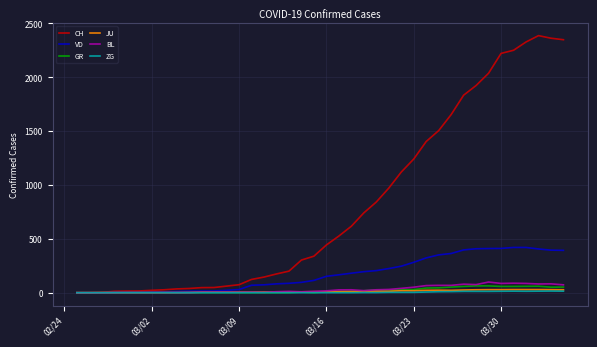

What are all the series names shown in the legend?

CH, VD, GR, JU, BL, ZG